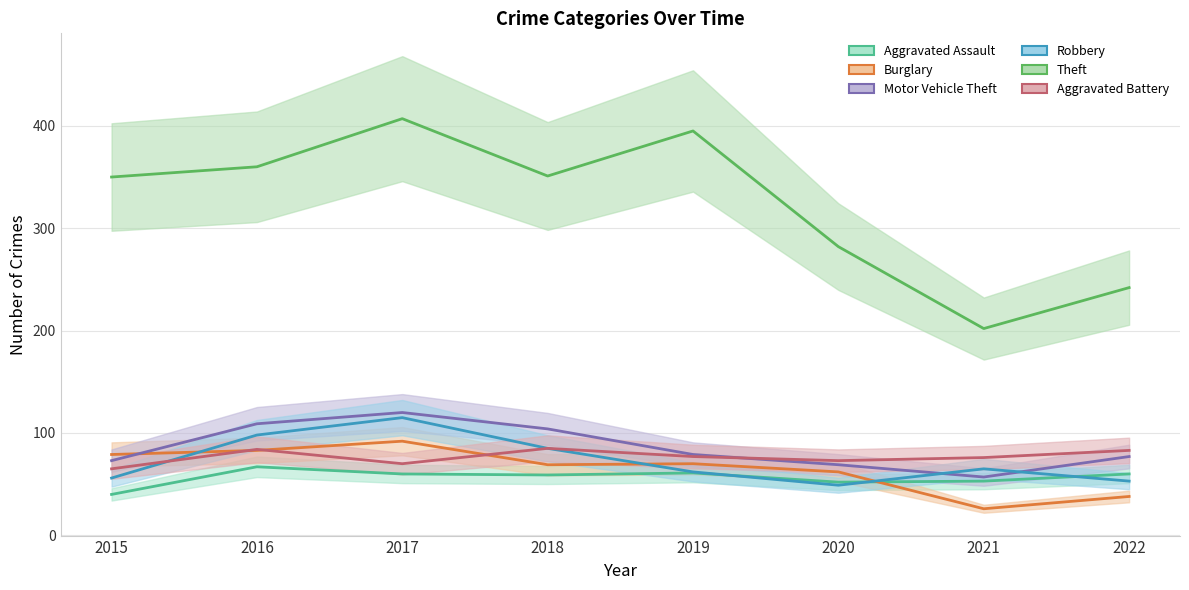

Is it true that Aggravated Battery equals 65 at 2015?

True